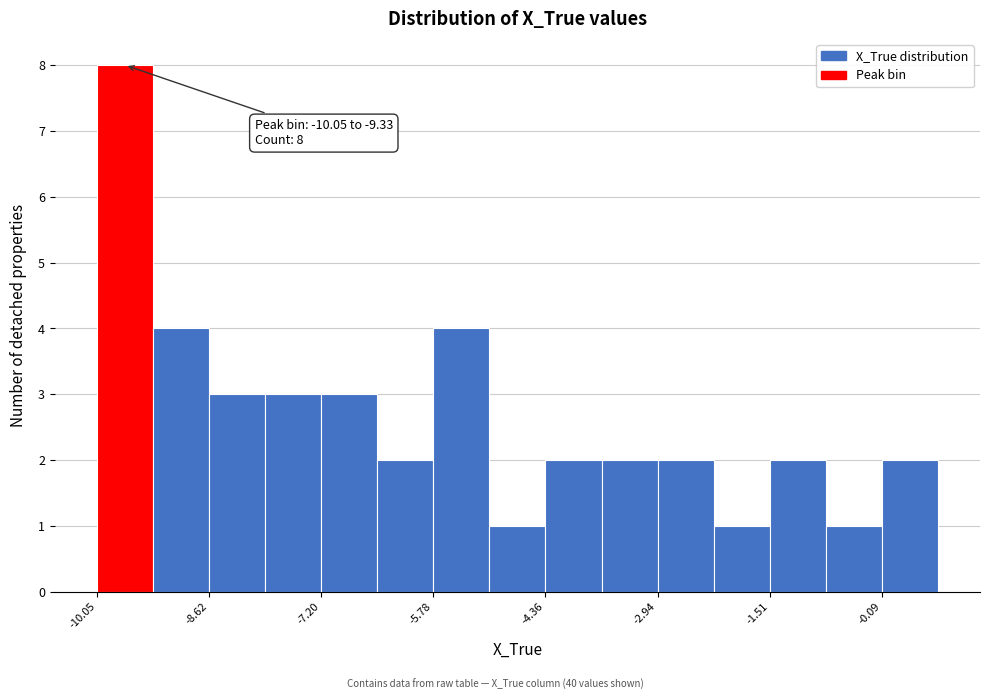

Read against the x-axis, roughly where is the centre of the tallest bar?

-9.6